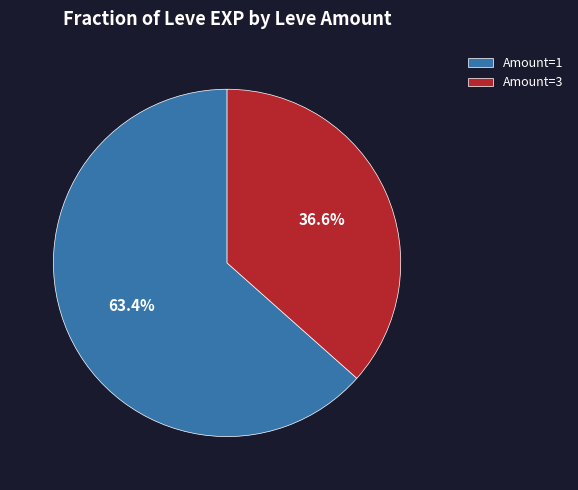

Count the number of slices in the pie.

2